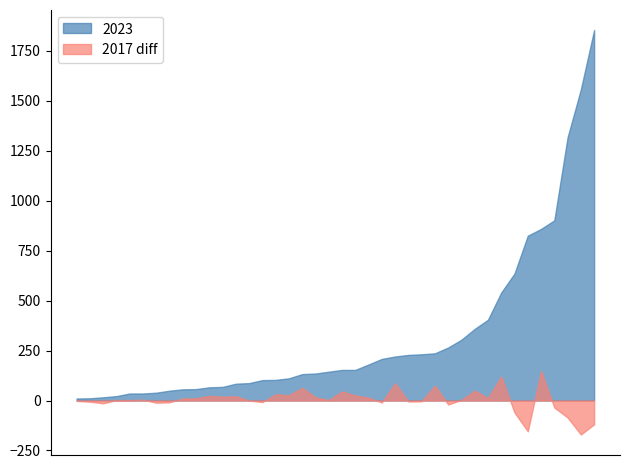

How many interior local peaks does the 2017 series have?

11